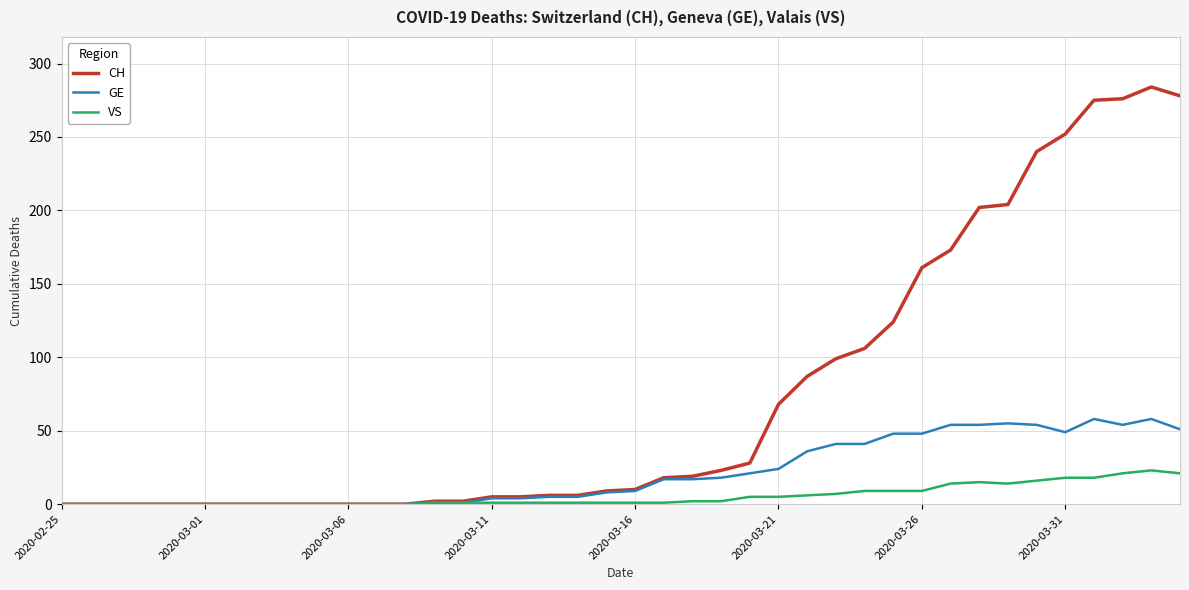

What are all the series names shown in the legend?

CH, GE, VS